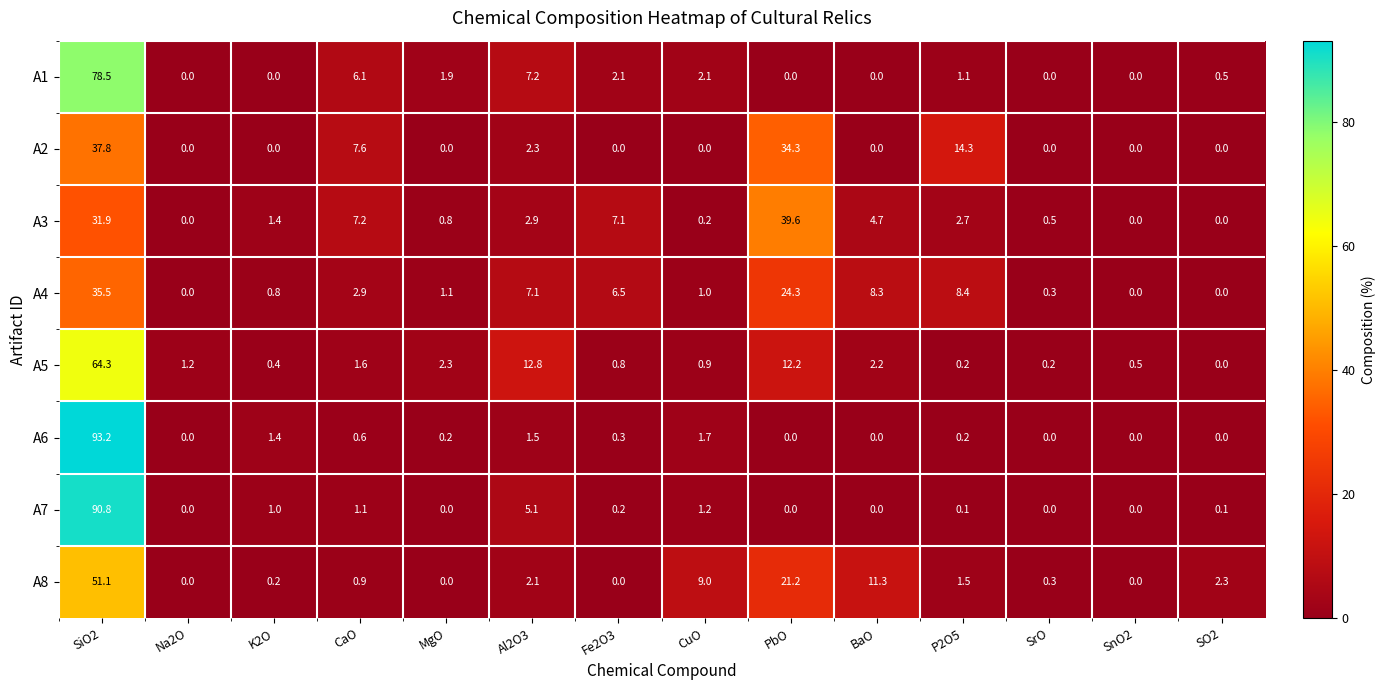

Where does the A4 series first go above 2?

SiO2